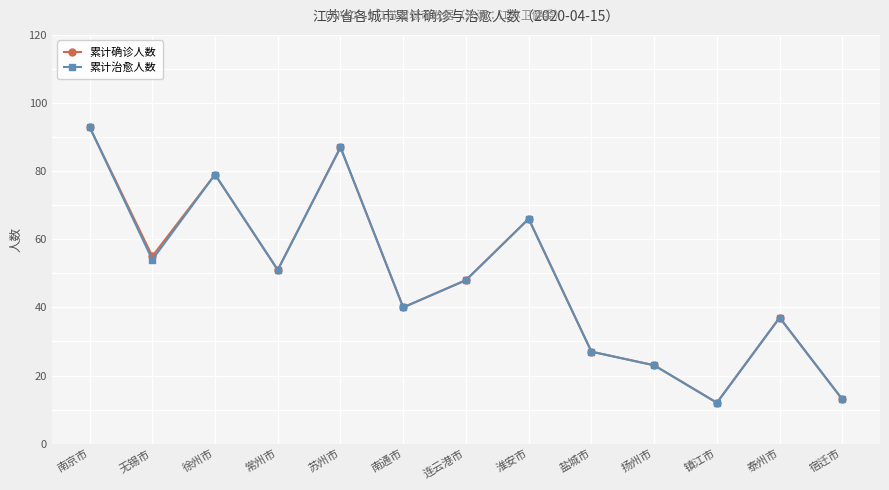

Is the value of 累计治愈人数 at 扬州市 greater than the value of 累计确诊人数 at 泰州市?

No